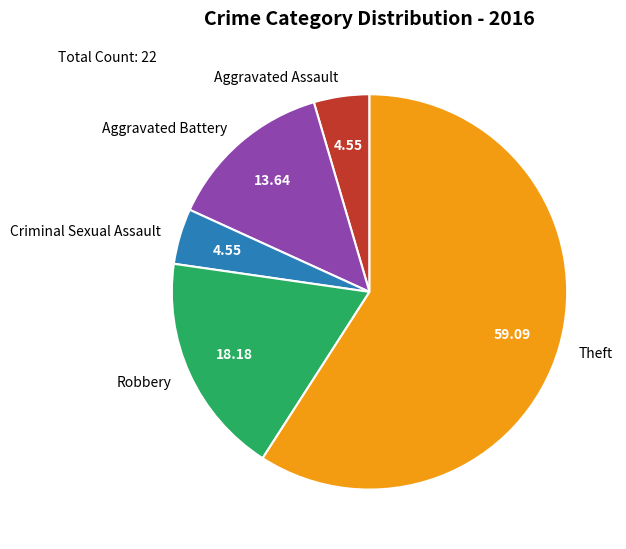

Which has a higher value, Criminal Sexual Assault or Aggravated Battery?

Aggravated Battery